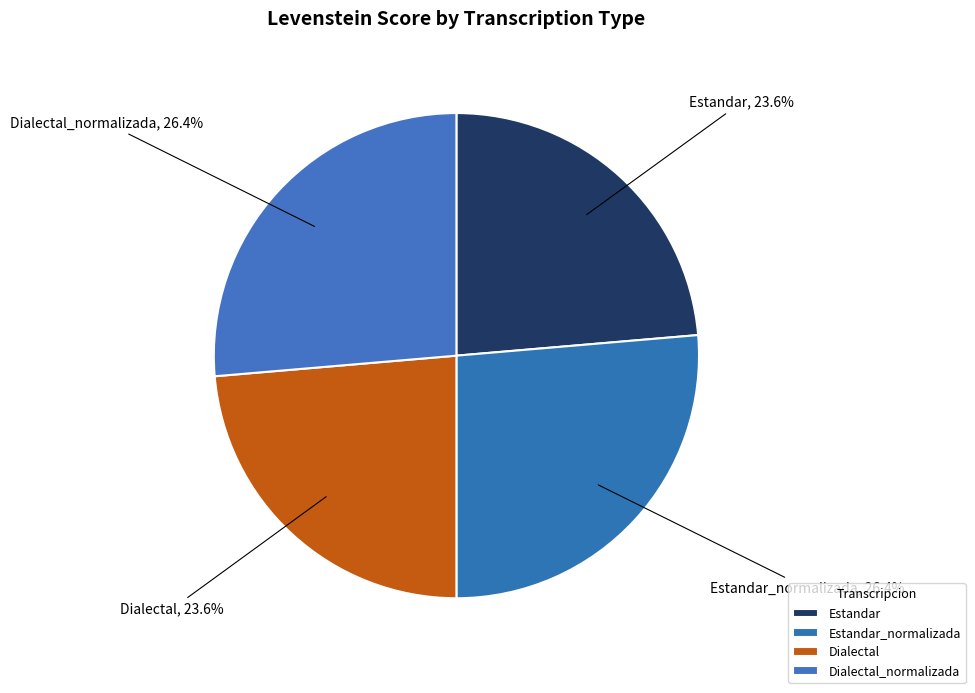

True or false: Estandar_normalizada accounts for 20% of the total.

False